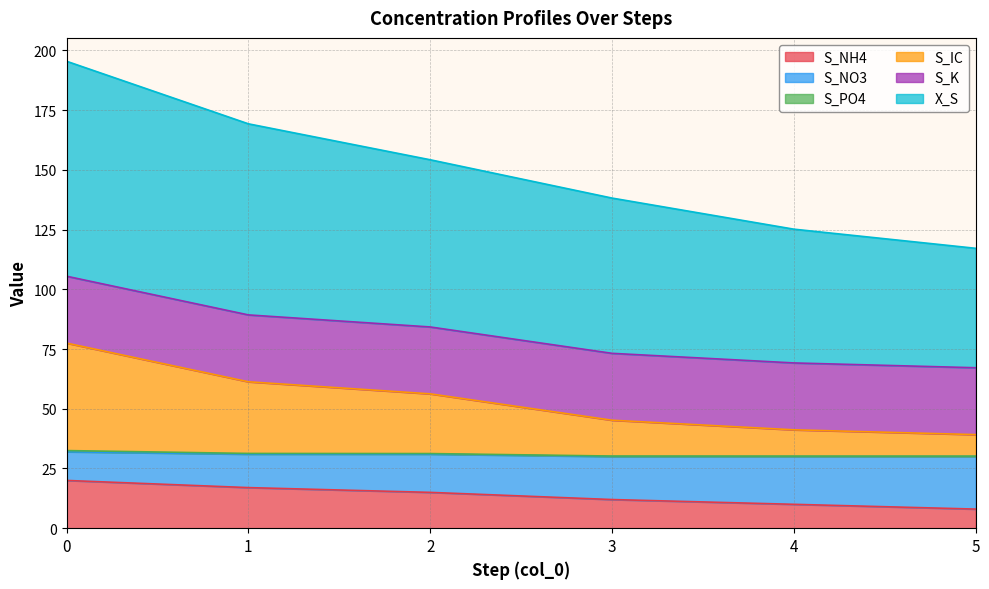

The S_NH4 series shows 20.0 at 0. True or false?

True